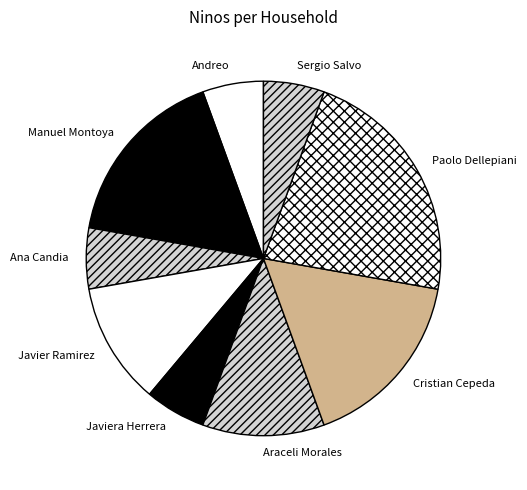

How many segments does this pie chart have?

9